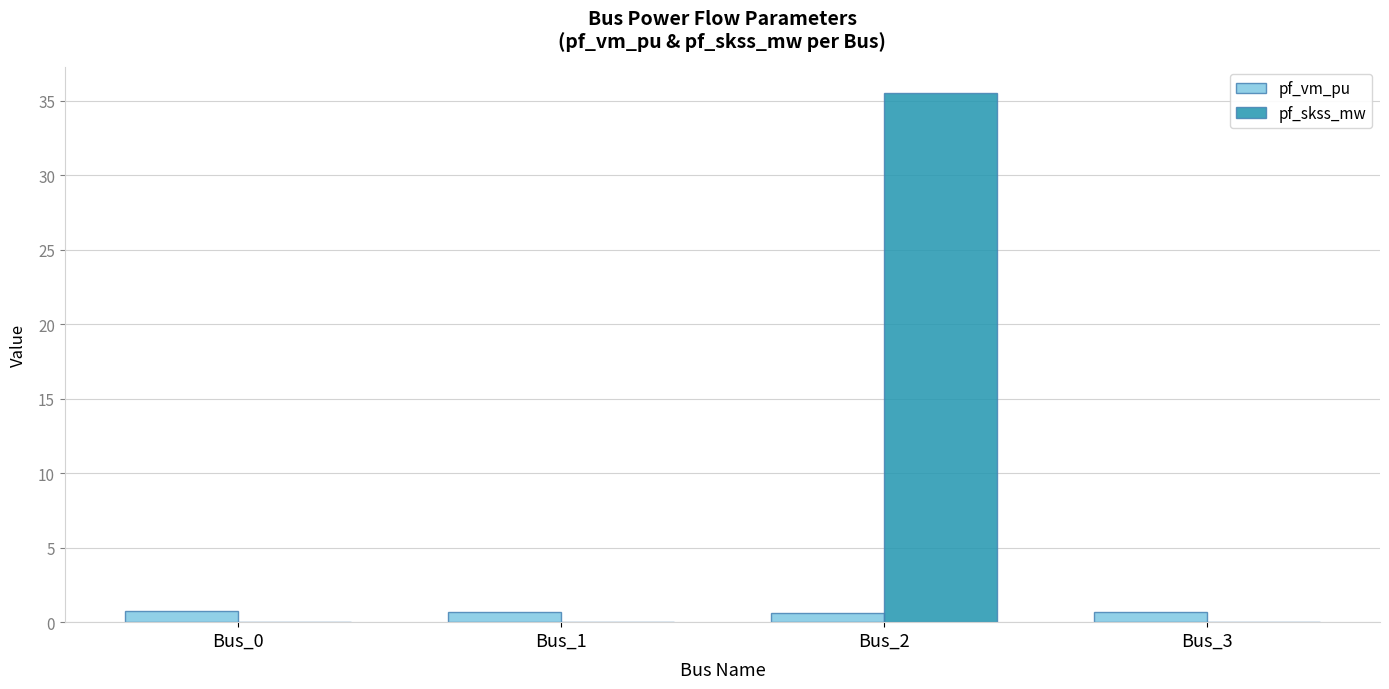

Which category has the highest value across all series?

Bus_2